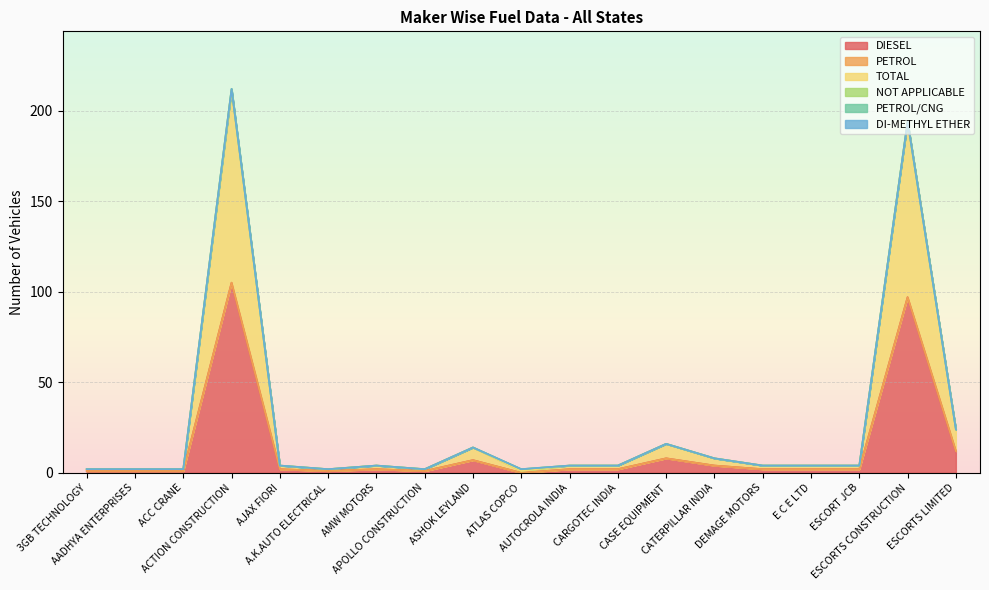

Which series changed the most between ACC CRANE and E C E LTD?

DIESEL